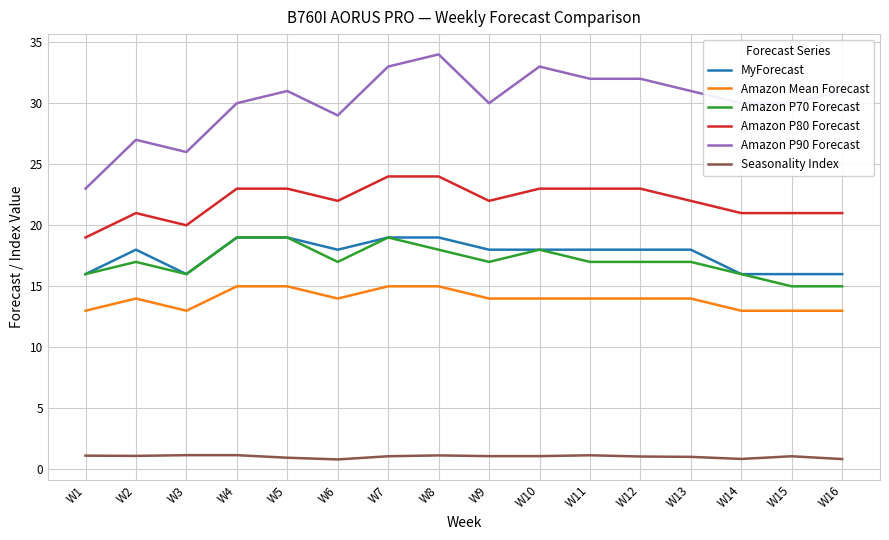

True or false: Amazon P70 Forecast and Seasonality Index cross at least once.

False